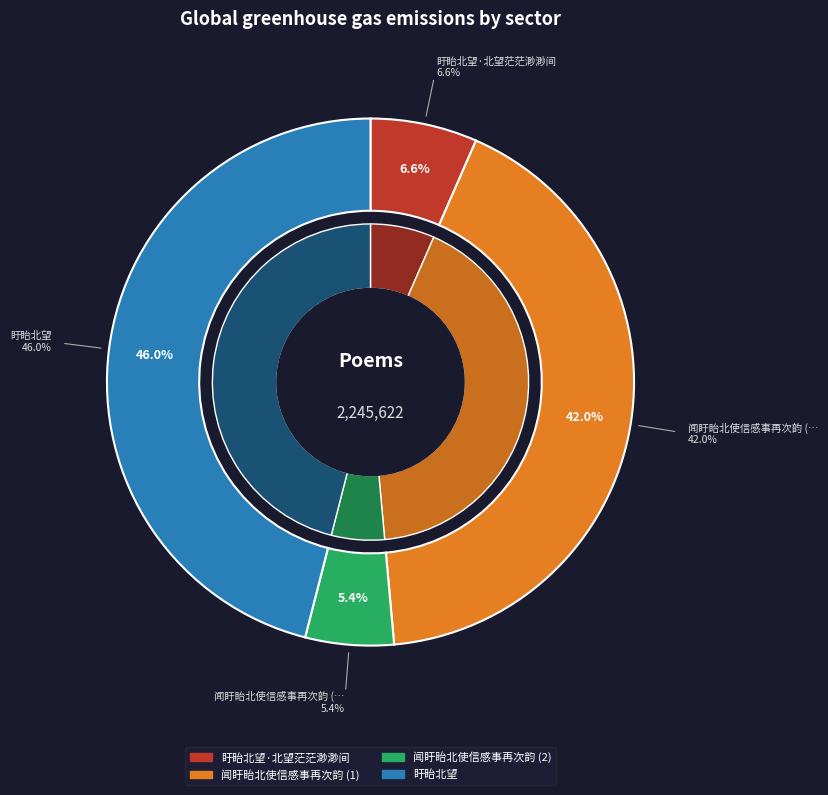

Is 闻盱眙北使信感事再次韵 the majority of the pie?

No